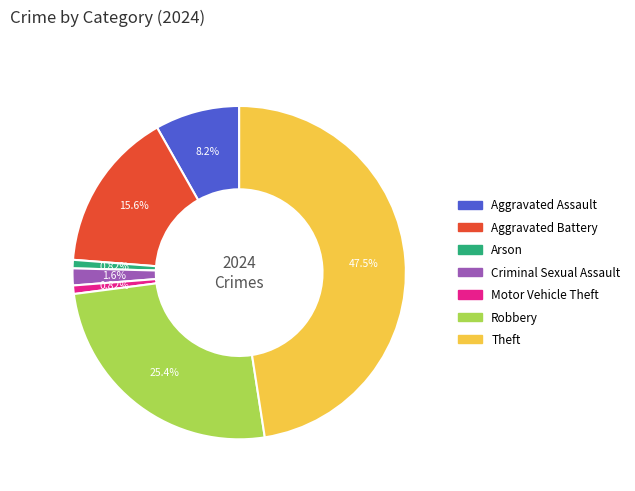

Is there any slice that represents more than half of the pie?

No